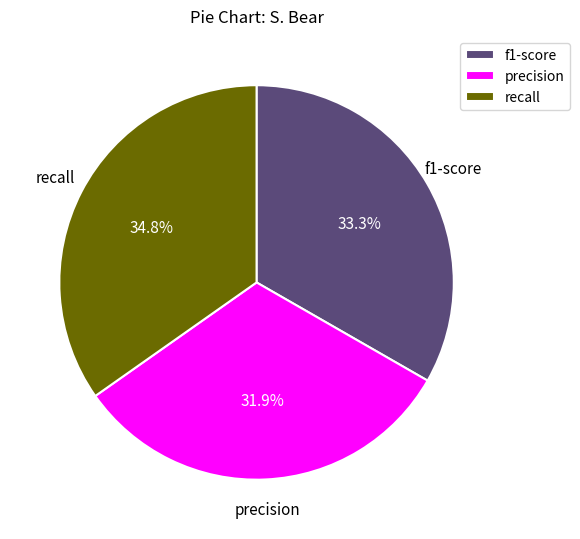

What is the total percentage of recall and f1-score?

68.1%